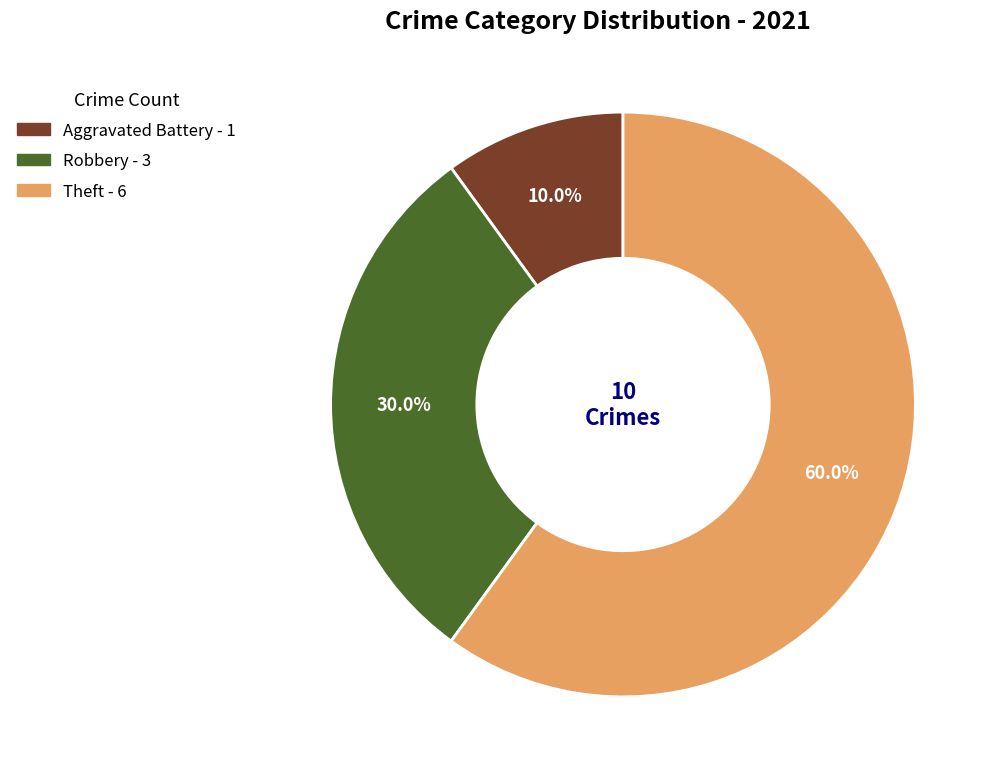

Is there a majority slice in this chart?

Yes